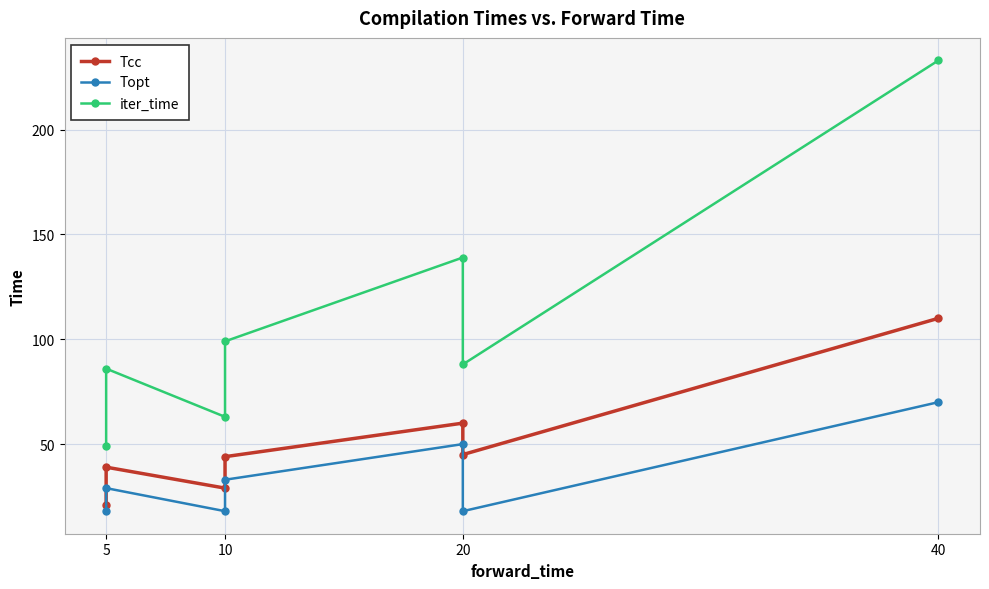

What is the lowest value of the Tcc series?

21